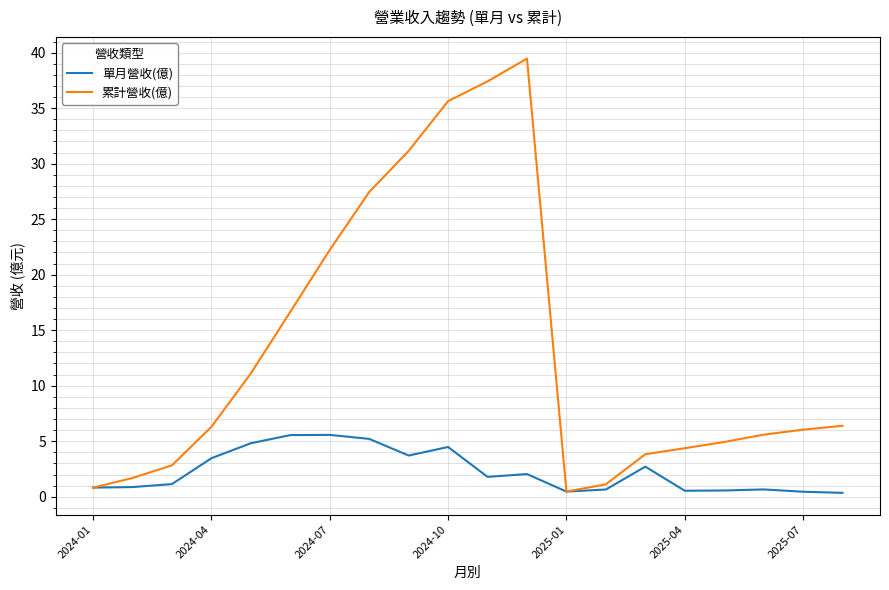

Which series has the widest spread of values?

累計營收(億)